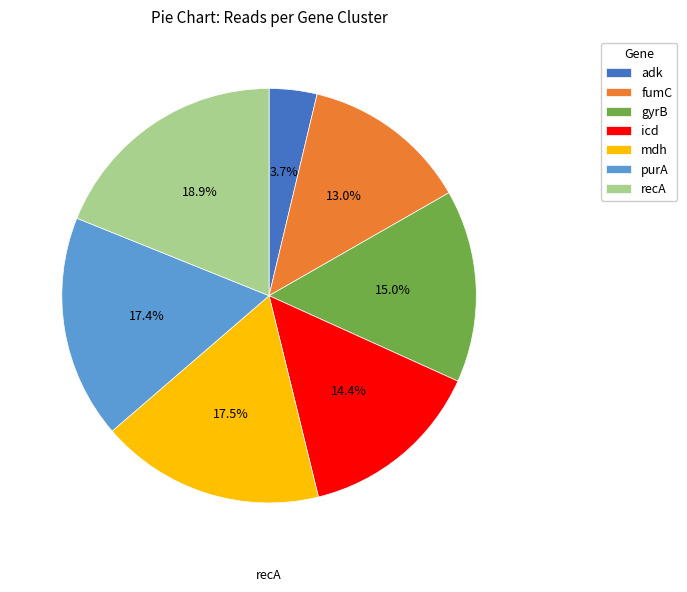

Which has a higher value, gyrB or mdh?

mdh